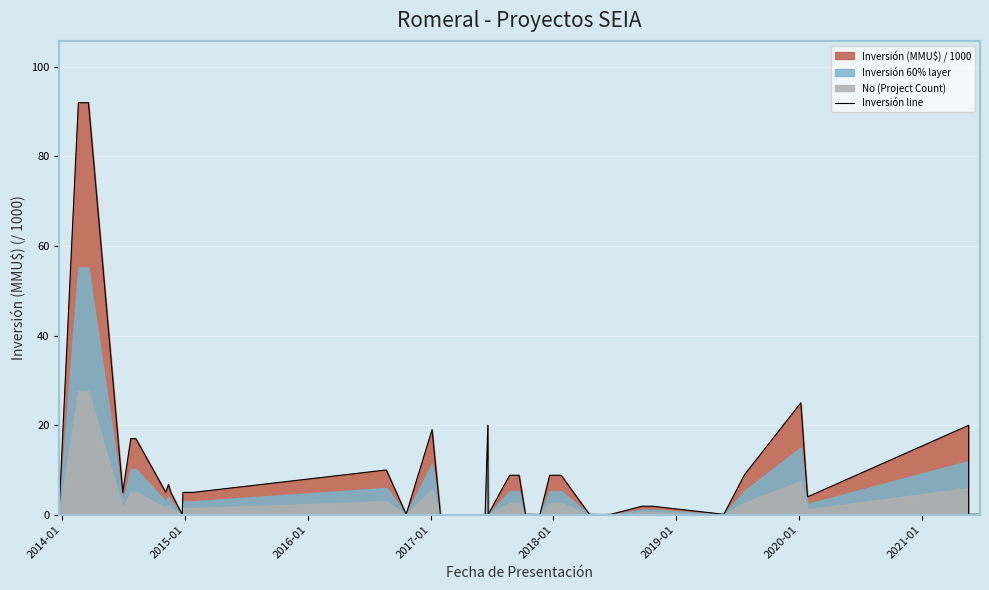

The chart shows a value of 2.7 at 10. True or false?

False